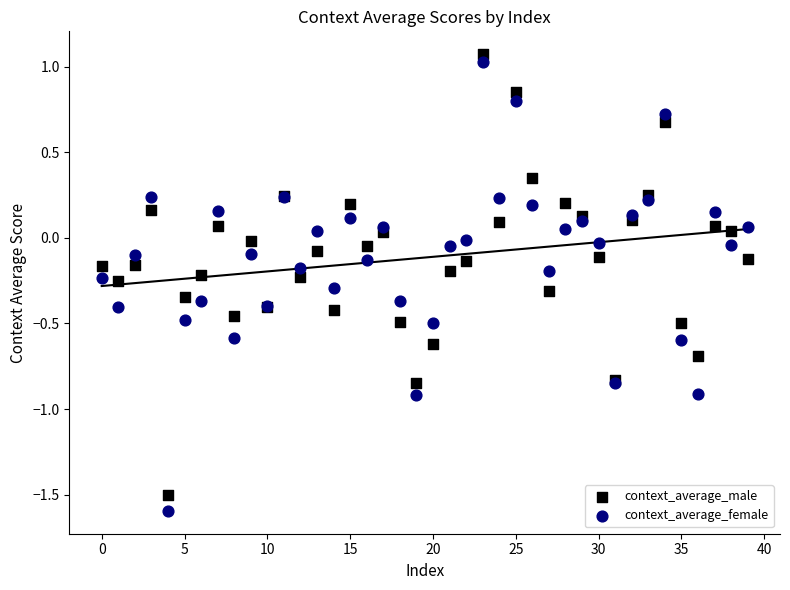

Which series has the widest spread of Y values?

context_average_female